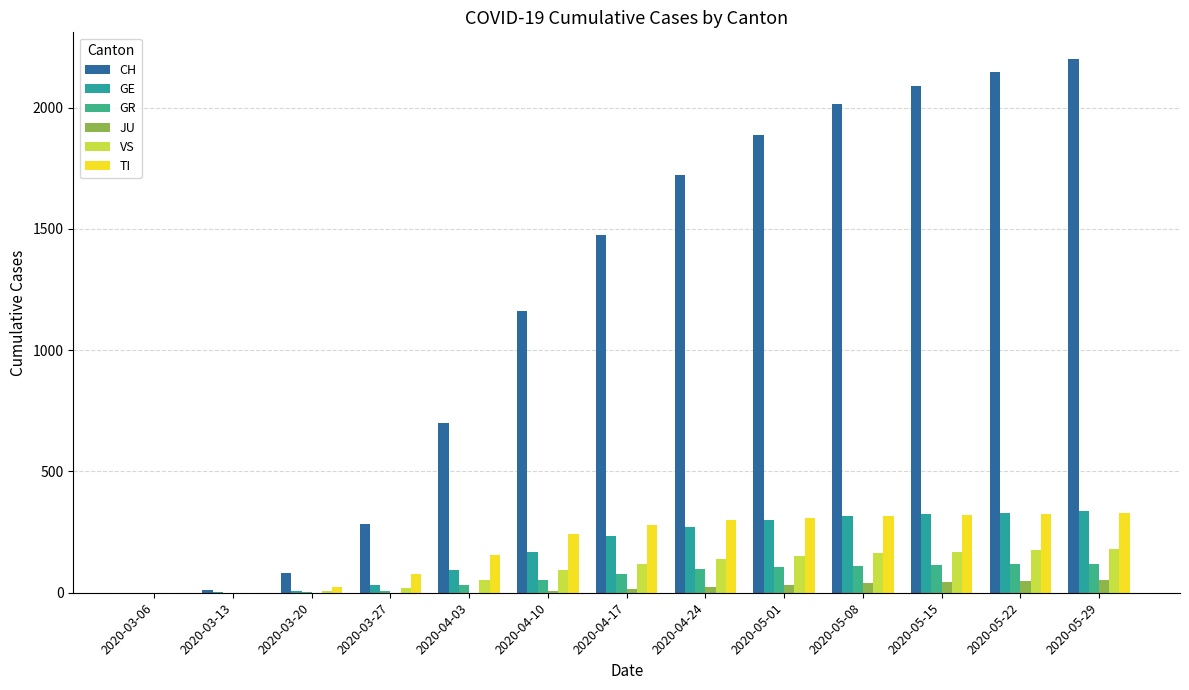

What is the total value across all series at 2020-03-27?

423